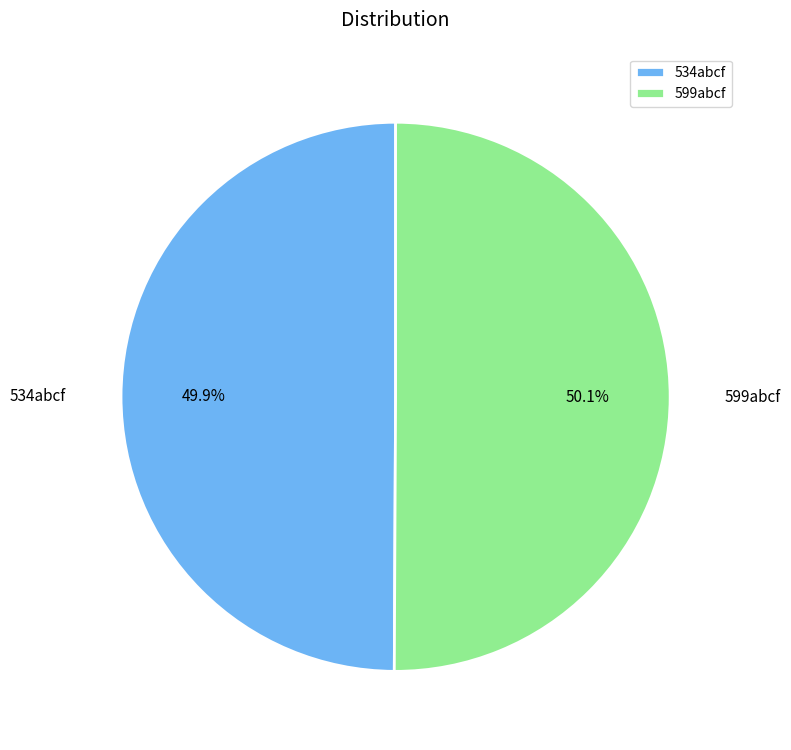

Do 534abcf and 599abcf together represent more than half of the pie?

Yes